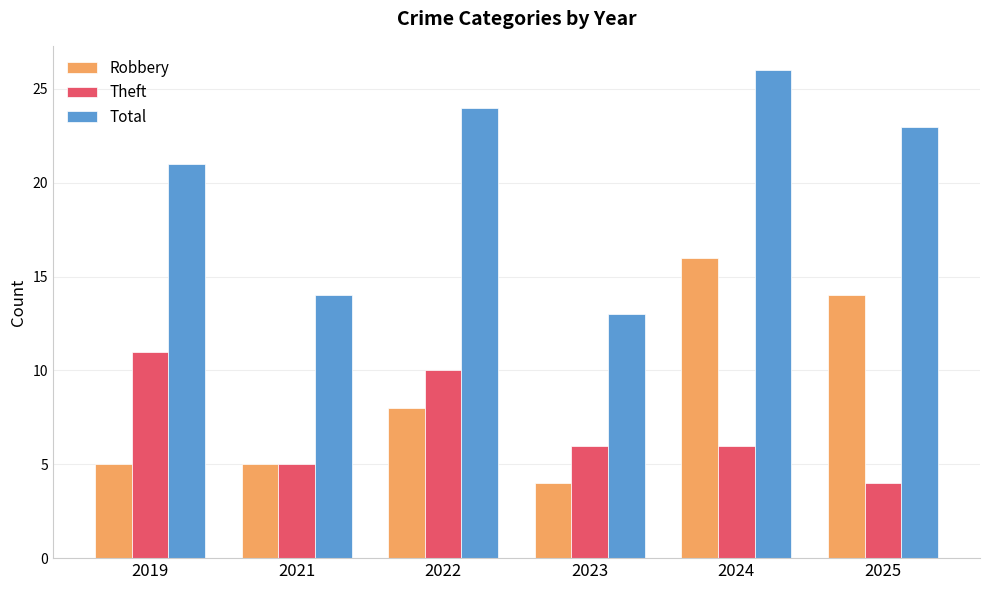

What value does the Theft series have at 2023?

6